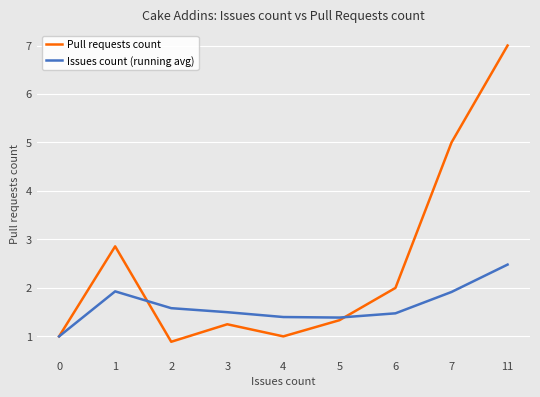

True or false: Issues count (running avg) has more than 0 points higher than both neighbors.

True